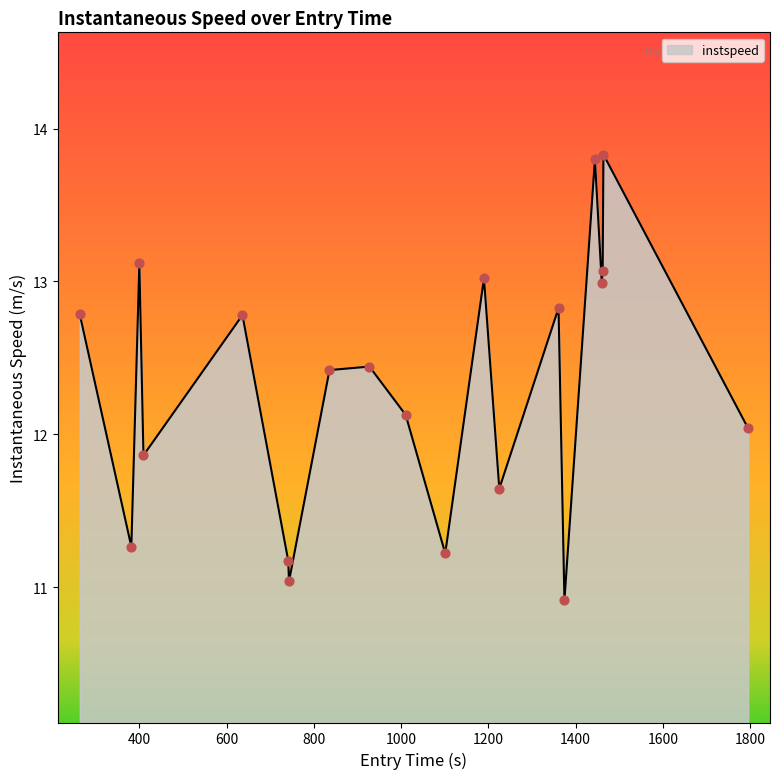

What is the difference between the maximum and minimum values?

2.9